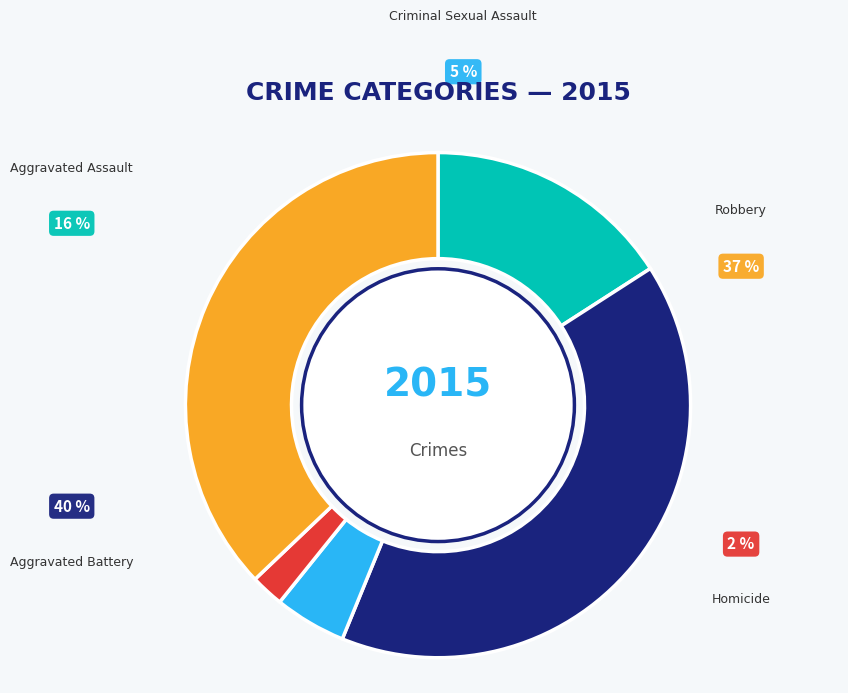

Does Homicide represent more than half of the total?

No